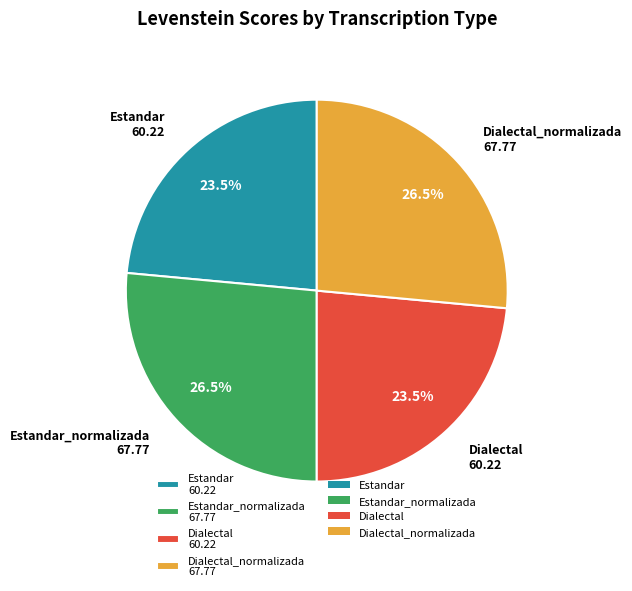

Which has a higher value, Dialectal_normalizada 67.77 or Estandar 60.22?

Dialectal_normalizada 67.77